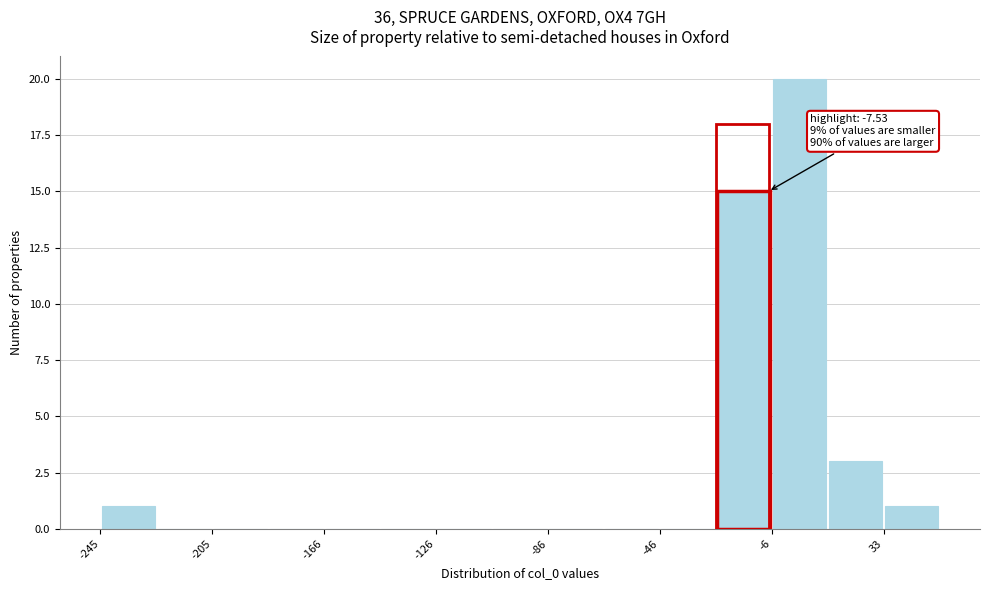

Read against the x-axis, roughly where is the centre of the tallest bar?

5